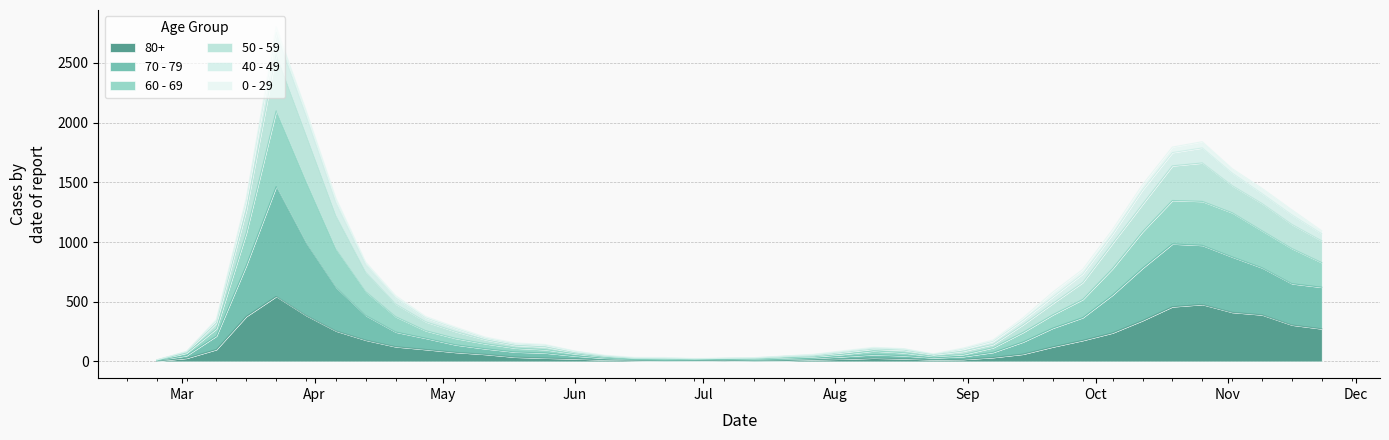

What position from the right is 2020-06-08?

25